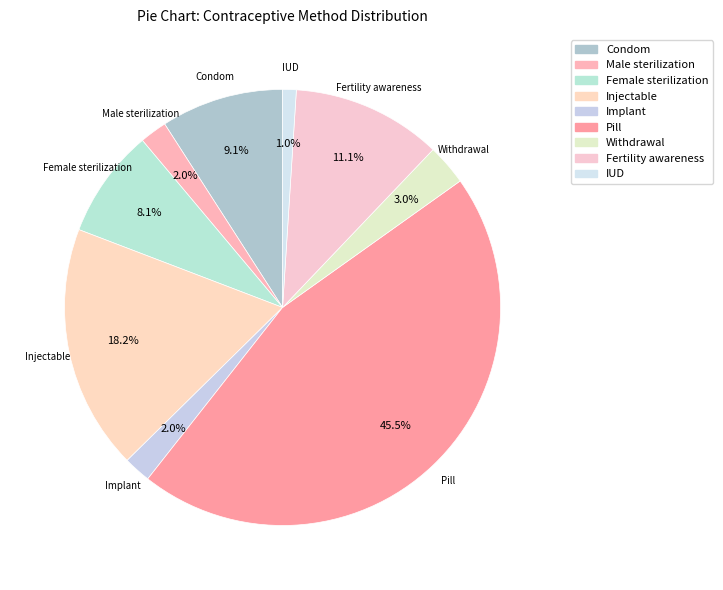

Do Fertility awareness and Withdrawal together represent more than half of the pie?

No